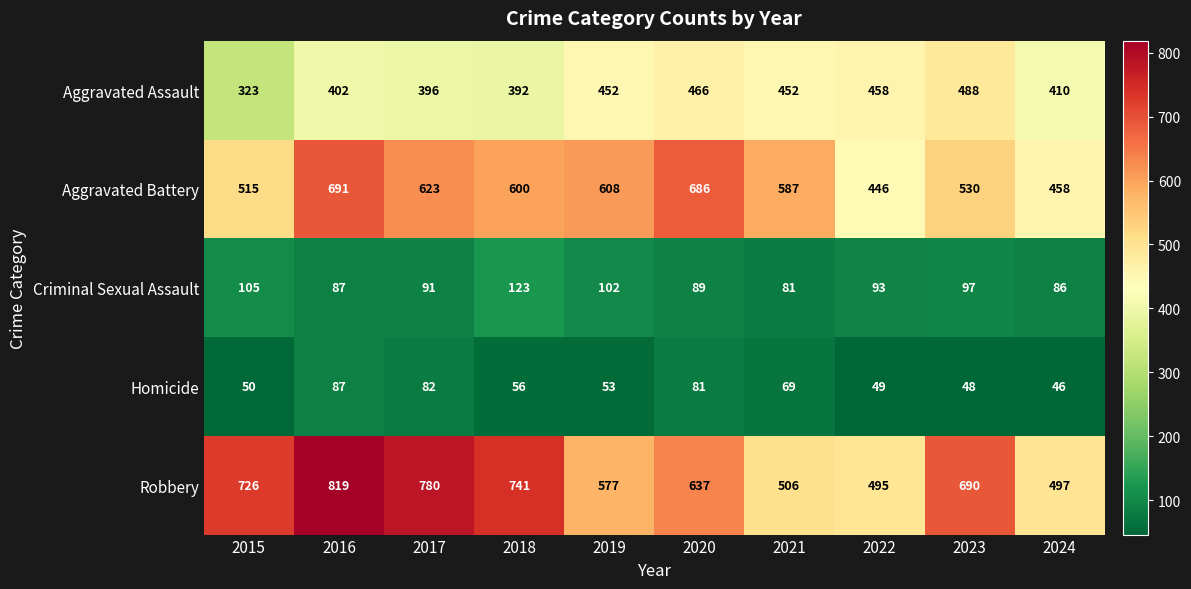

At 2023, list the series in order from largest to smallest.

Robbery, Aggravated Battery, Aggravated Assault, Criminal Sexual Assault, Homicide